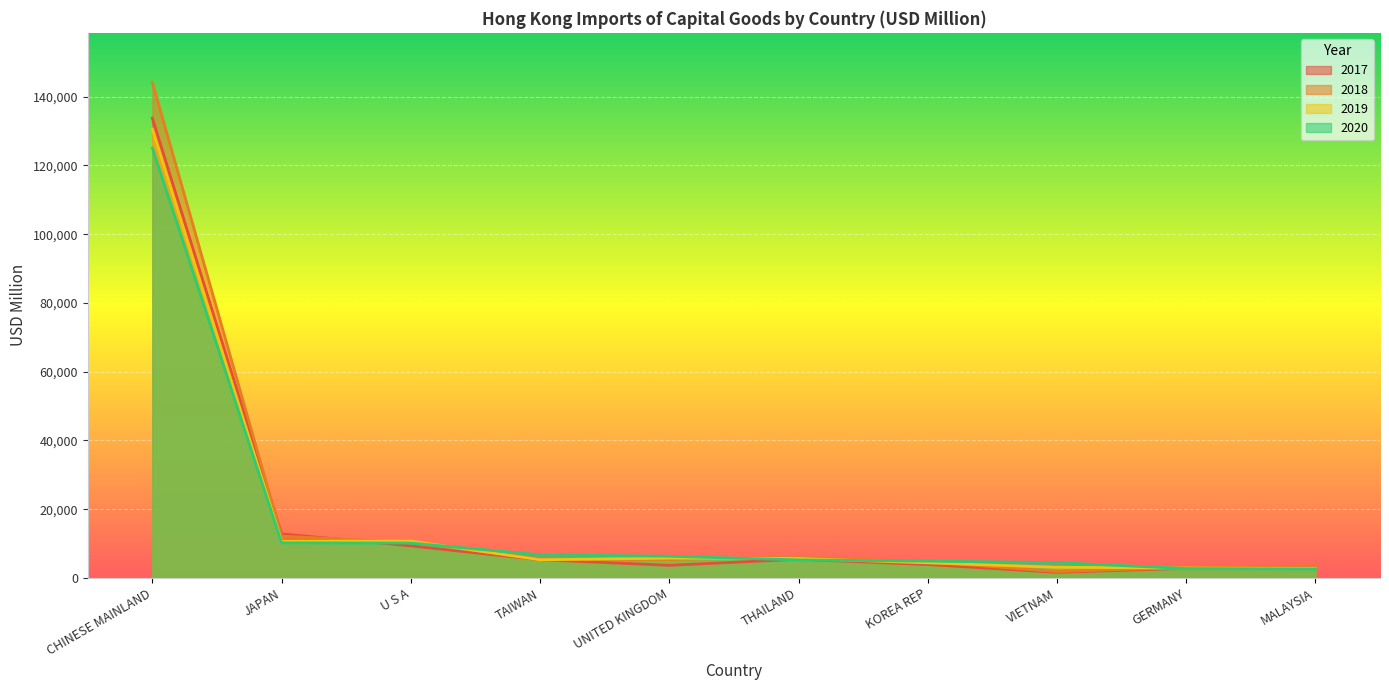

At which category does 2017 reach its first local valley?

UNITED KINGDOM